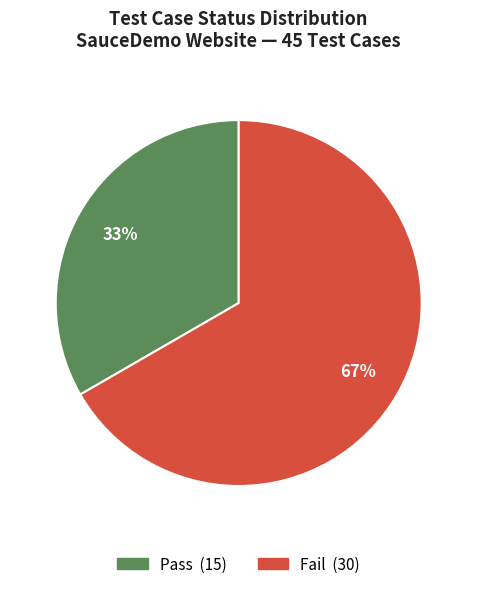

To the nearest percent, what is the average slice percentage?

50%